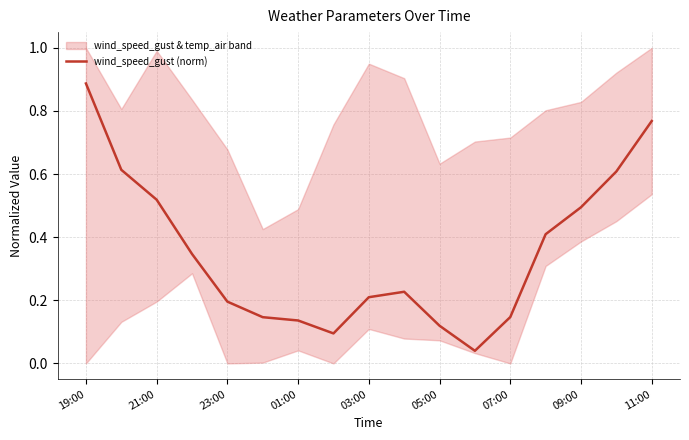

True or false: wind_speed_gust (norm) has a value of 0.5 at 11:00.

False